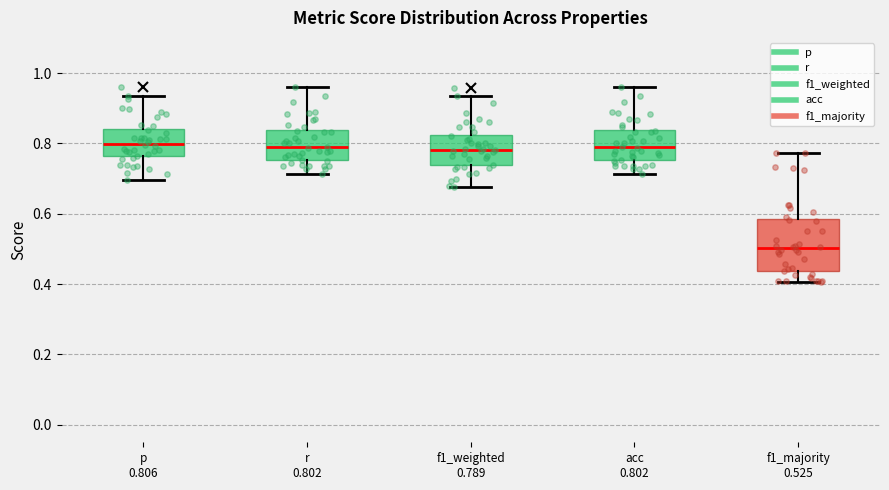

Which box is the tallest, from its lower edge to its upper edge?

f1_majority 0.525